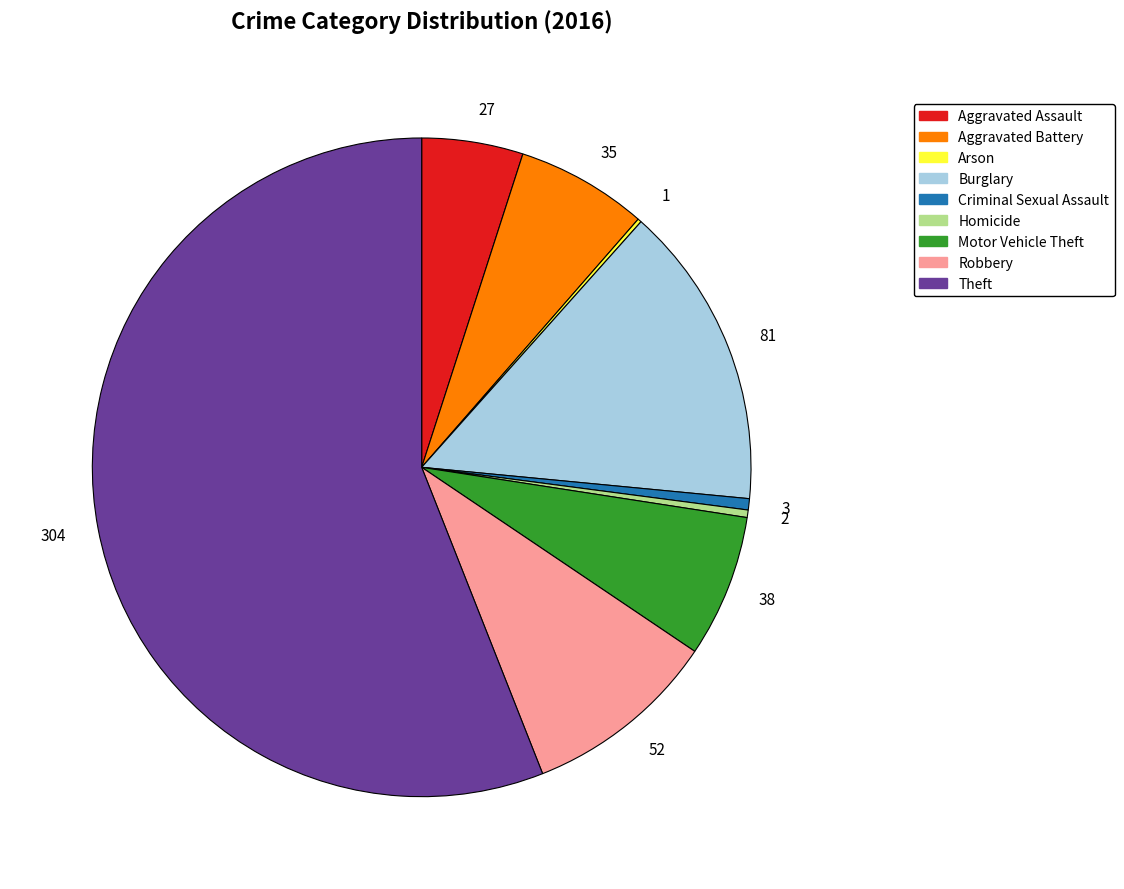

Which slice is the largest?

304